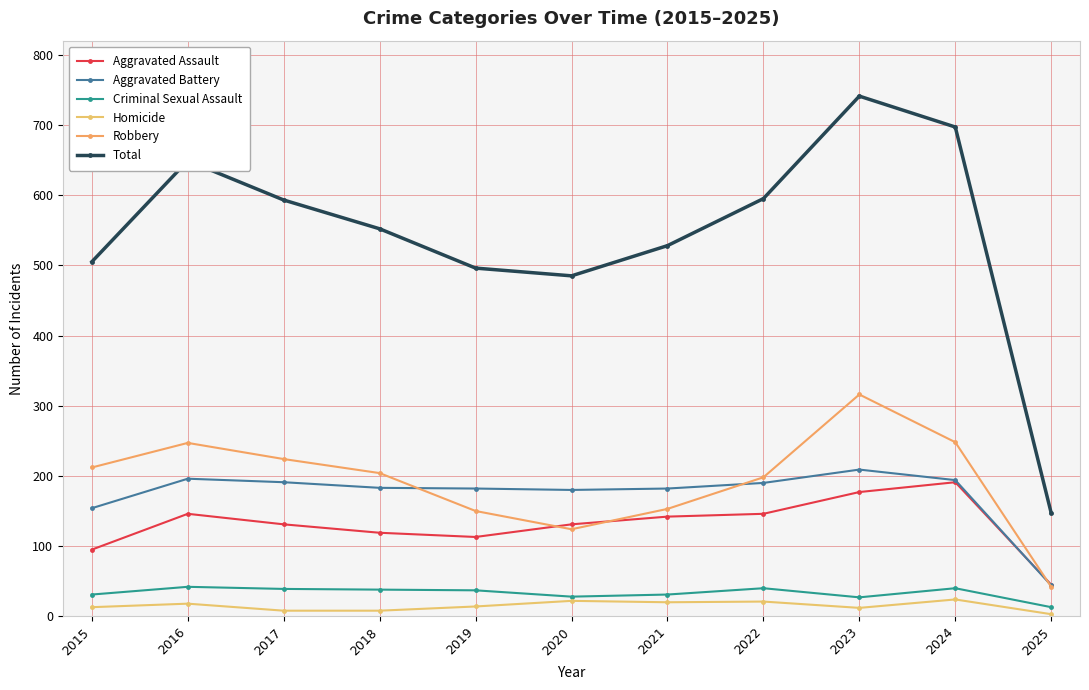

How many data points in Homicide are less than 14?

5